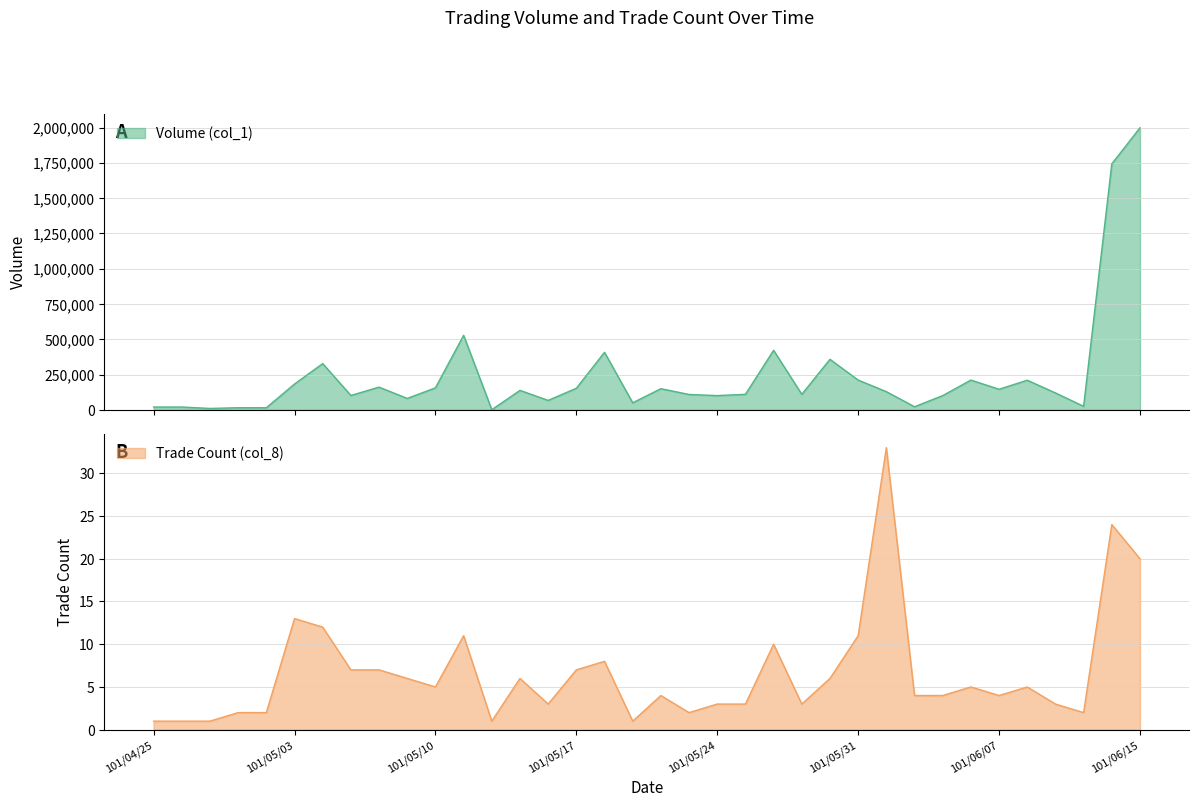

Does the chart display data point markers on the line(s)?

No